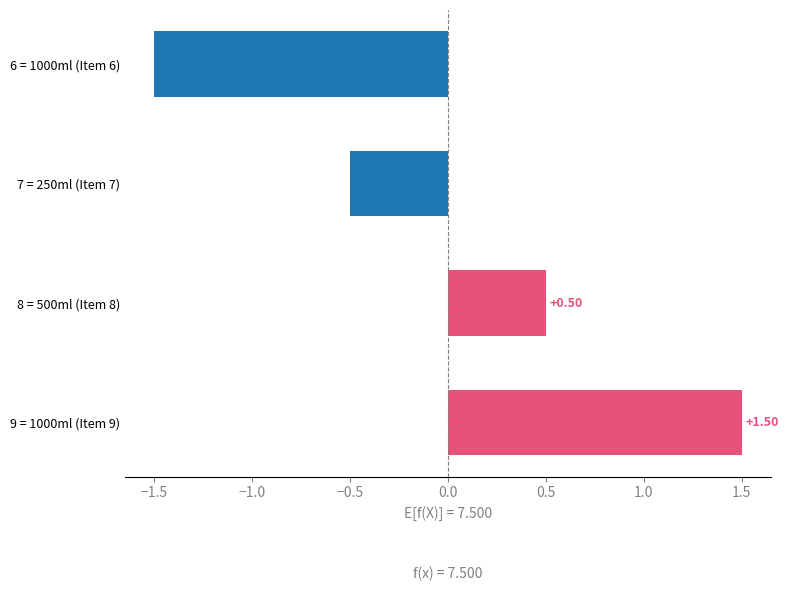

What is the smallest value displayed?

-1.5